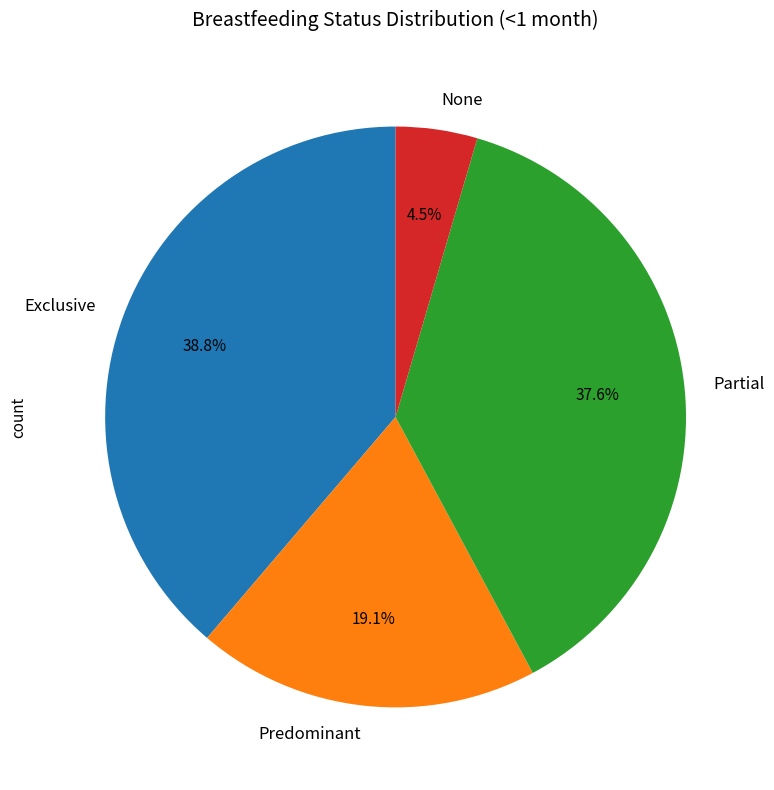

What percentage is the Predominant slice, to the nearest percent?

19%